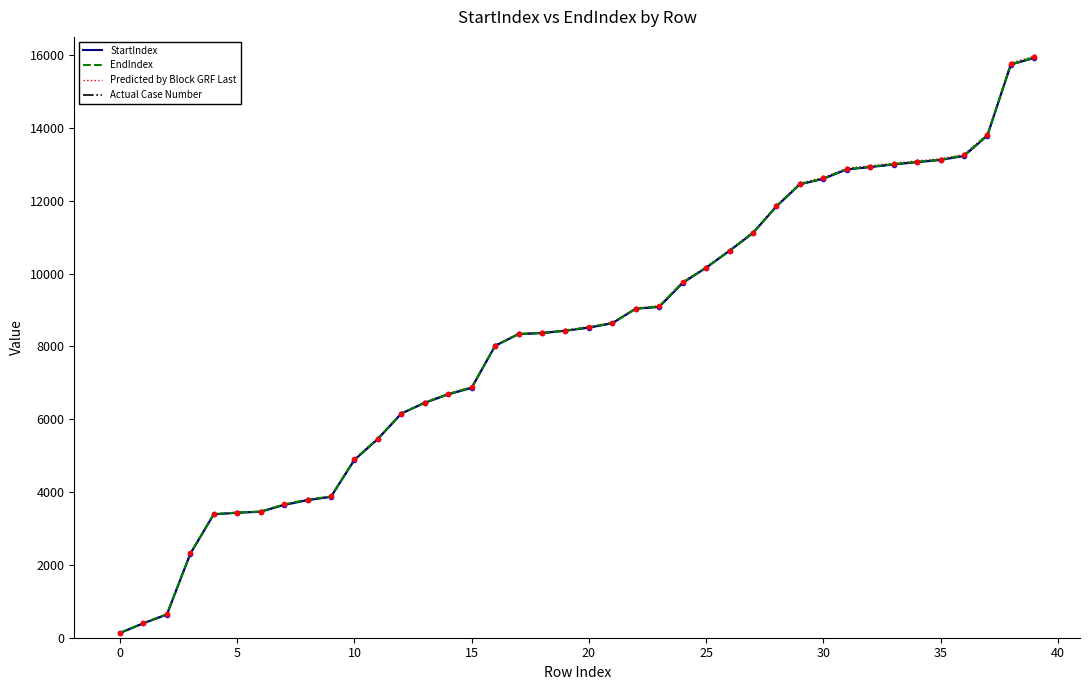

What is the maximum value shown in the chart?

15969.9